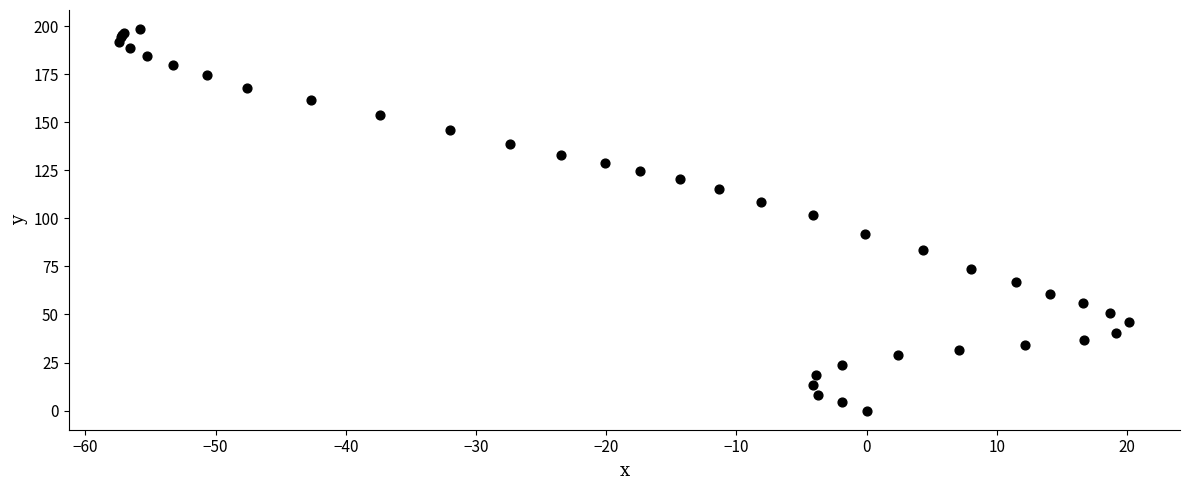

What Y value in the scatter plot is closest to 99?

101.5